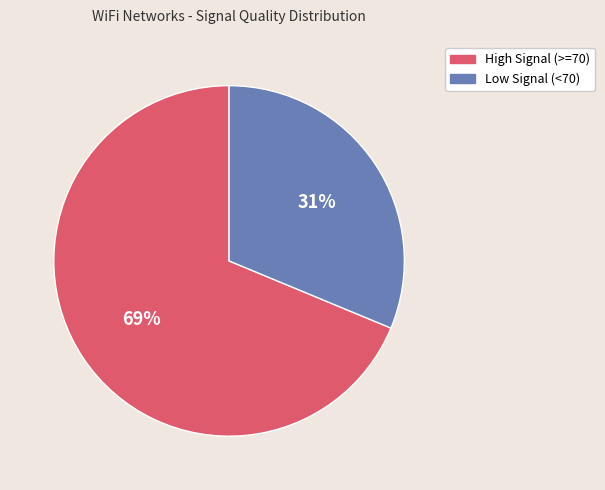

Does any single category account for the majority?

Yes